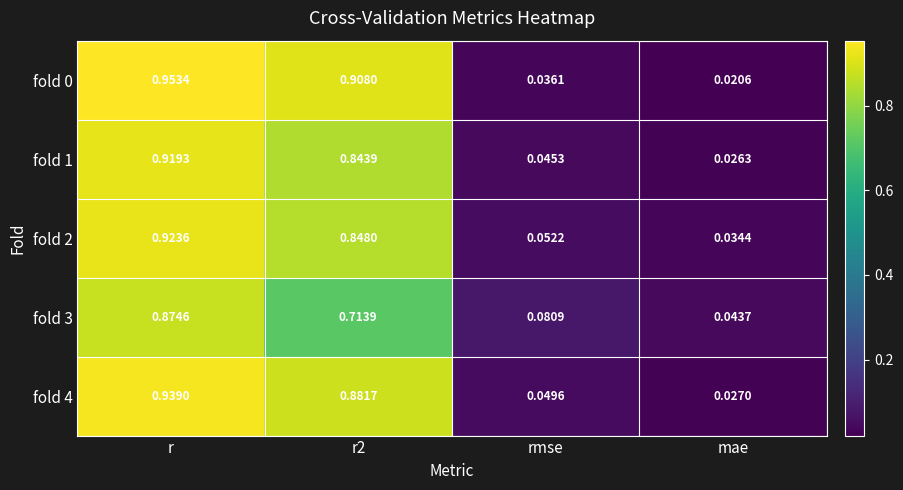

Where is fold 4 nearest to the value 0?

mae